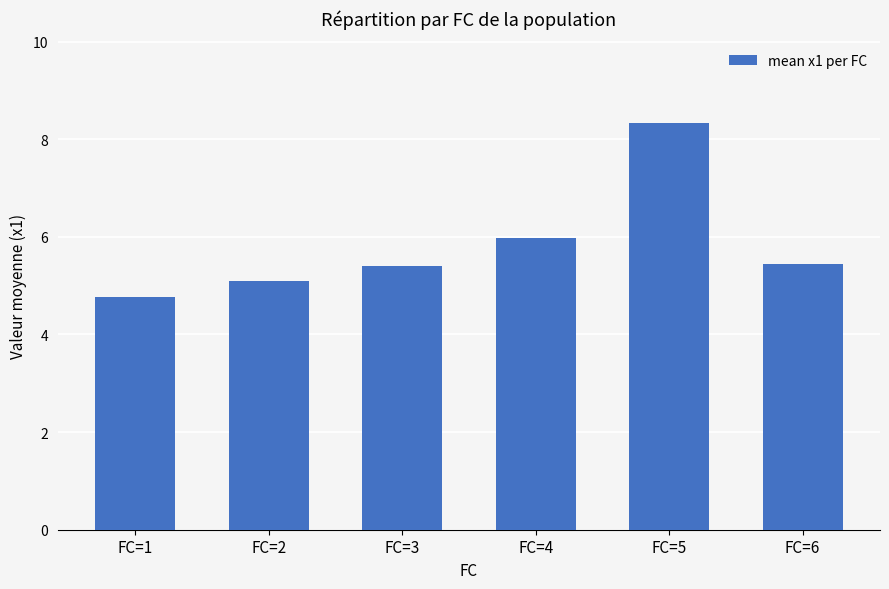

How many distinct data groups are displayed?

1